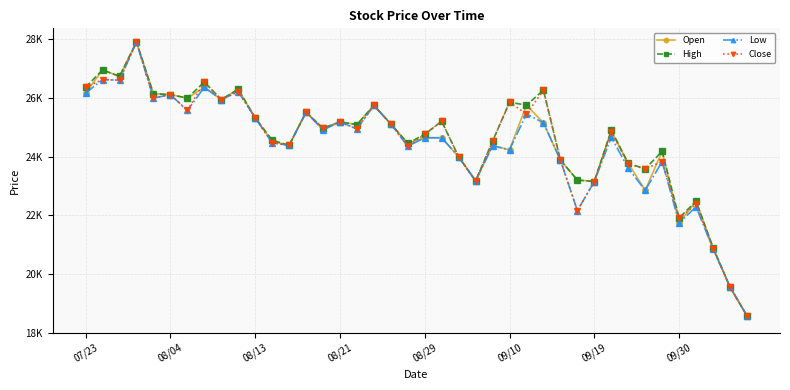

Is this an area chart (filled region under the line)?

No